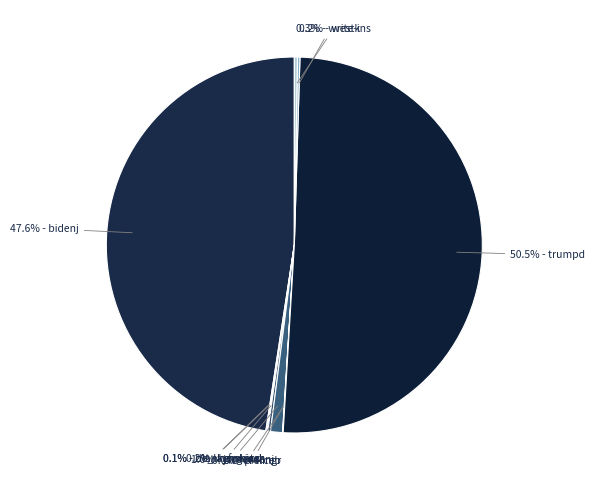

Which slice is the largest?

50.5% - trumpd